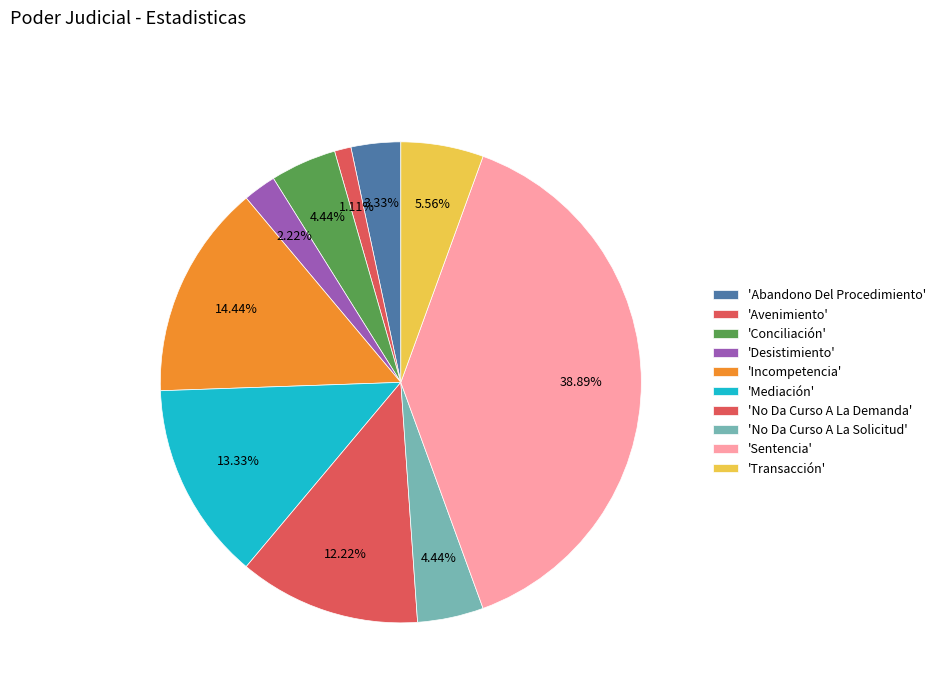

How many slices are in this pie chart?

10